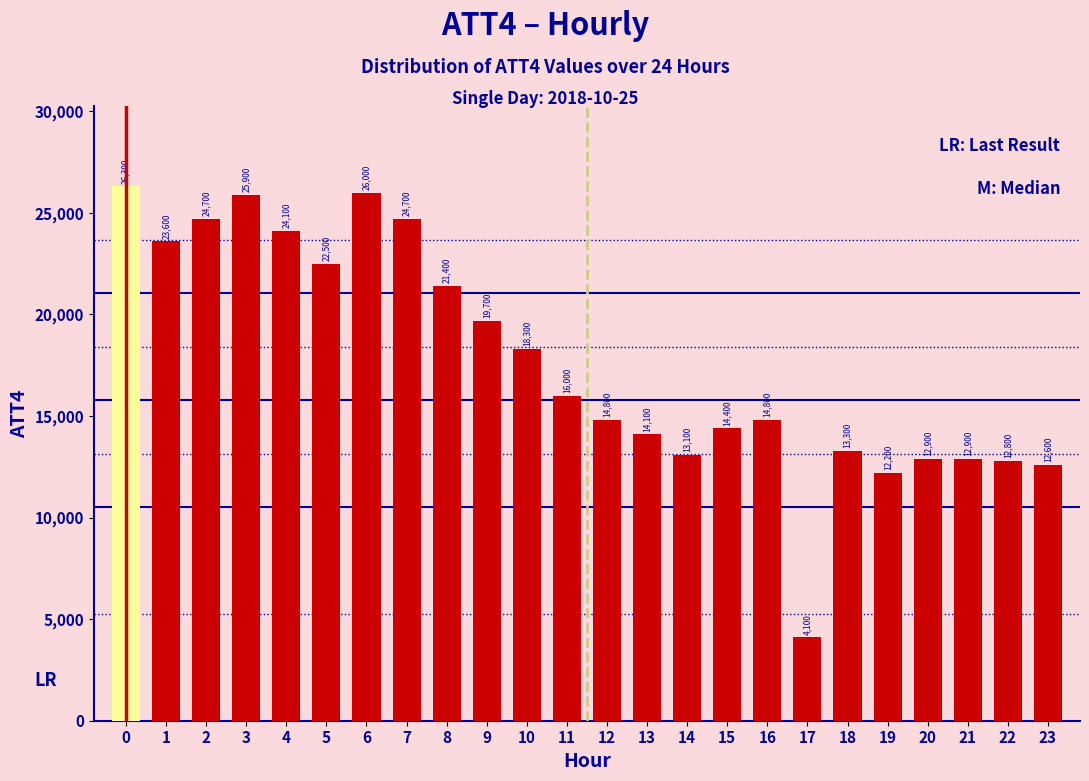

Reading left to right, list all the values displayed in this chart.

26300	23600	24700	25900	24100	22500	26000	24700	21400	19700	18300	16000	14800	14100	13100	14400	14800	4100	13300	12200	12900	12900	12800	12600